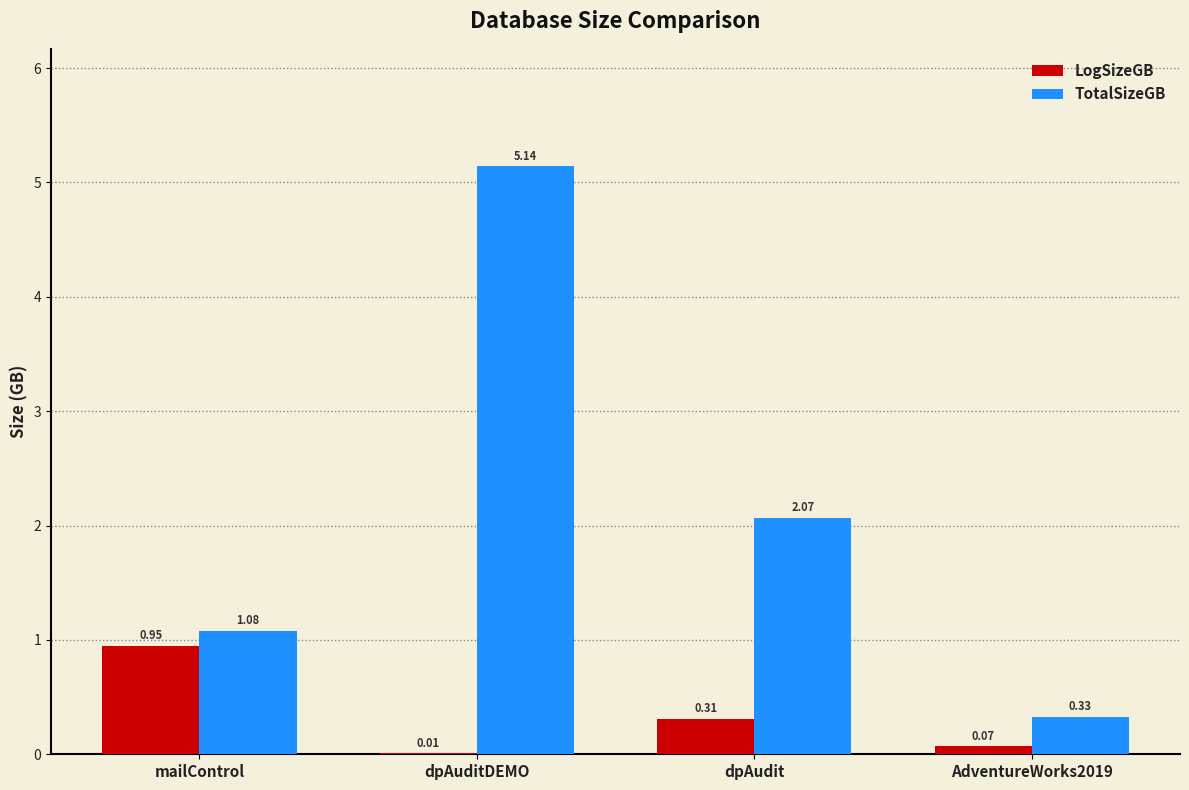

True or false: LogSizeGB has a value of 0.5 at mailControl.

False